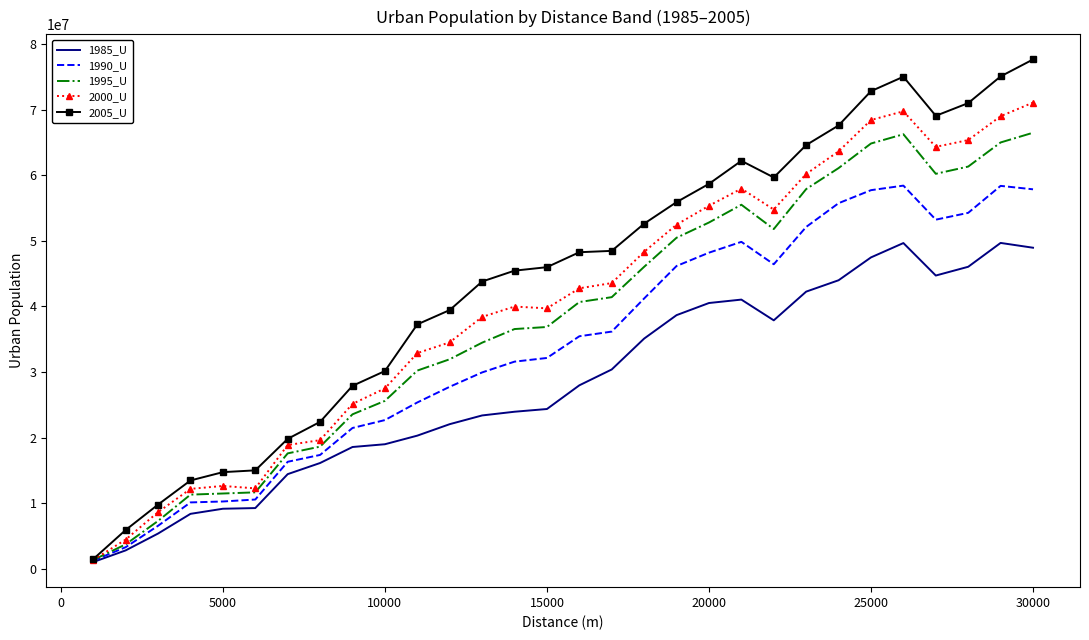

Which series has the largest total across all categories?

2005_U